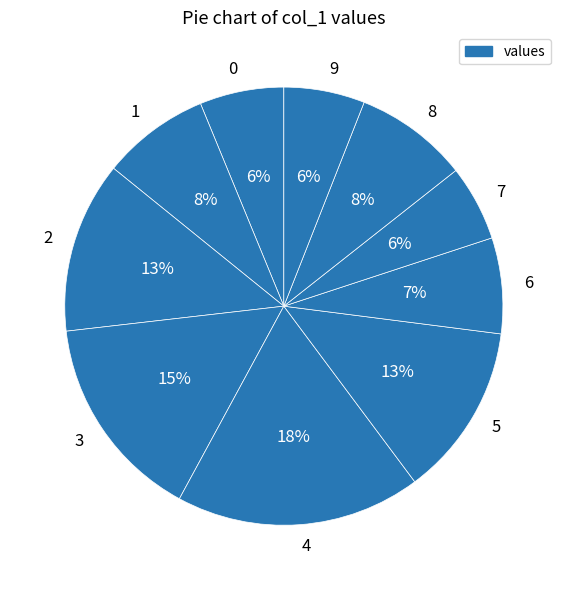

Which slice is the largest?

4